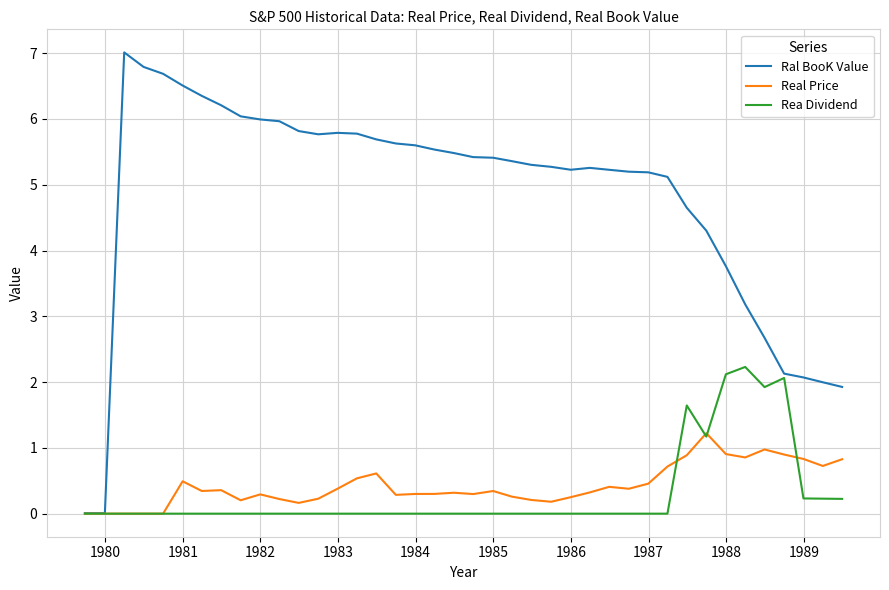

How many categories are shown in the chart?

40